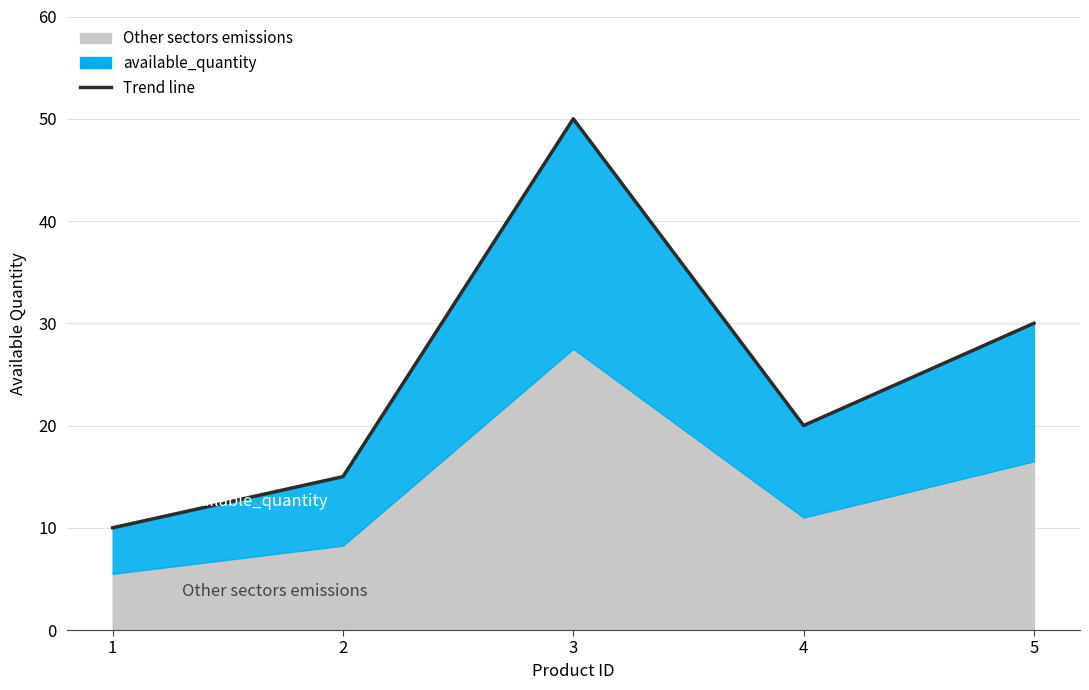

What is the change in value from 2 to 3?

+35